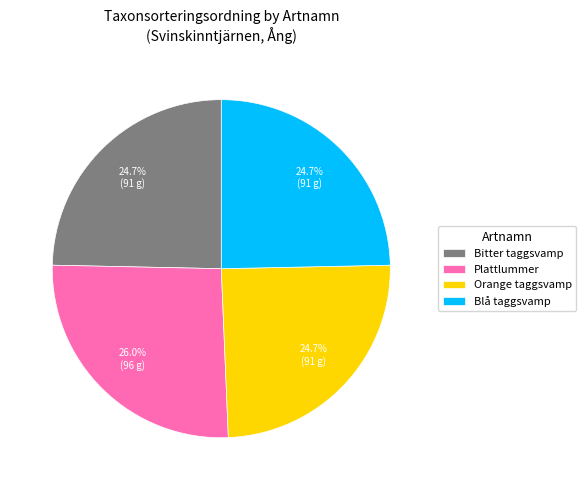

Is it true that Plattlummer is 35% of the pie?

False